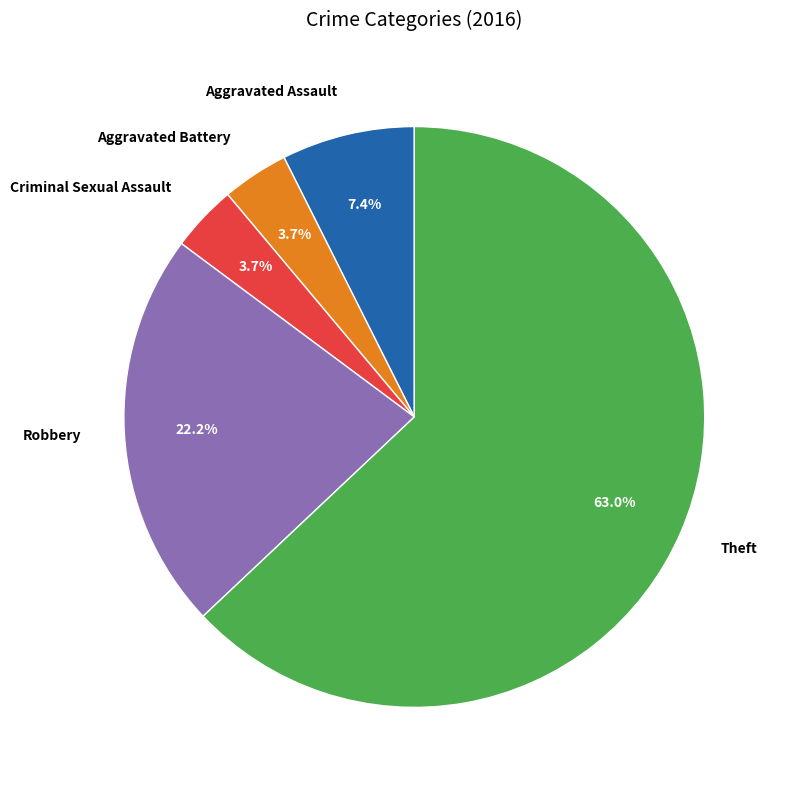

The Aggravated Assault slice represents 7% of the pie. True or false?

True